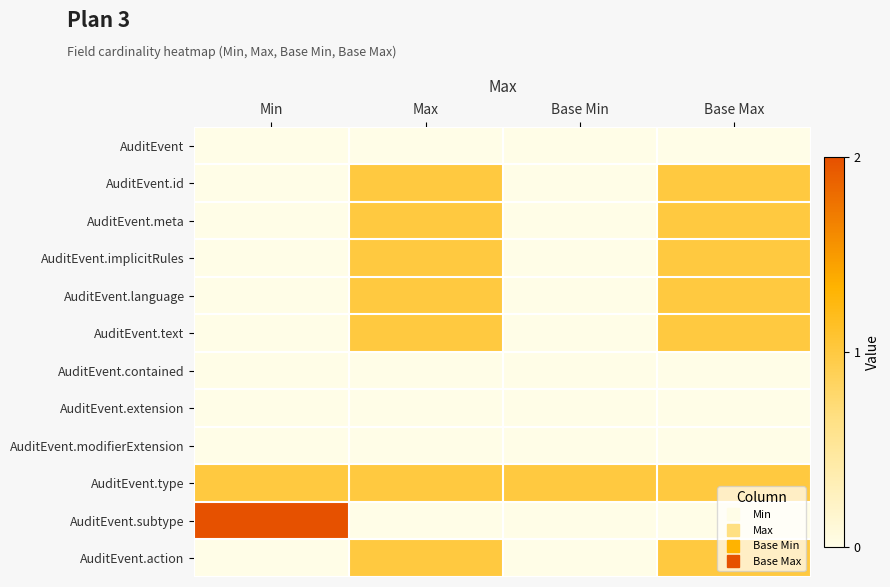

List the series in order of their peak value, highest first.

AuditEvent.subtype, AuditEvent.id, AuditEvent.meta, AuditEvent.implicitRules, AuditEvent.language, AuditEvent.text, AuditEvent.type, AuditEvent.action, AuditEvent, AuditEvent.contained, AuditEvent.extension, AuditEvent.modifierExtension